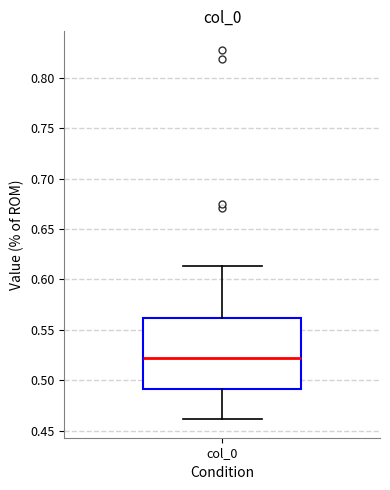

Where does the median line of the box for col_0 sit on the y-axis? The values are not printed on the chart, so give them approximately, as read against the axis.

0.520